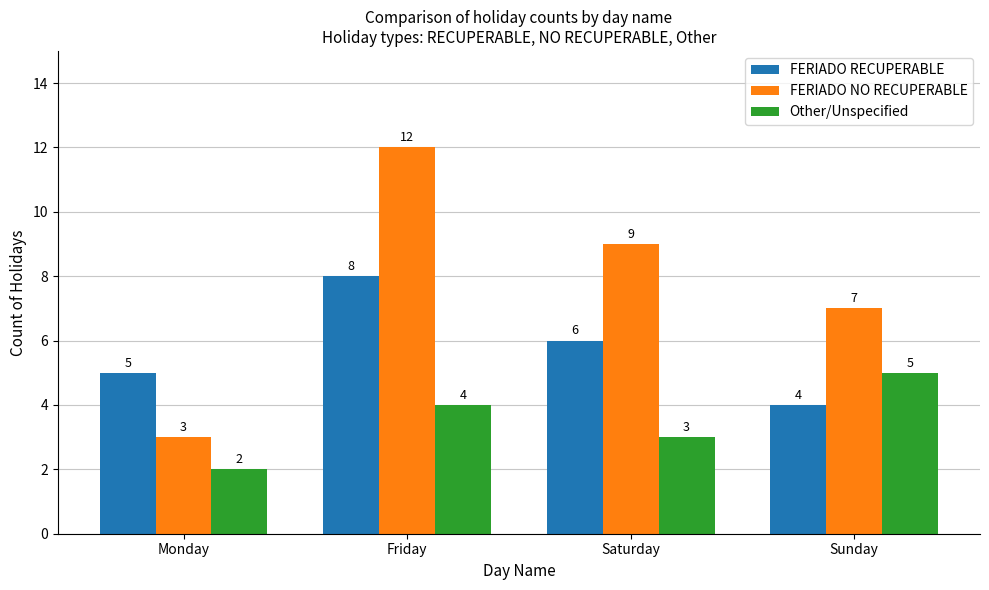

How many data points in FERIADO NO RECUPERABLE are less than 9?

2